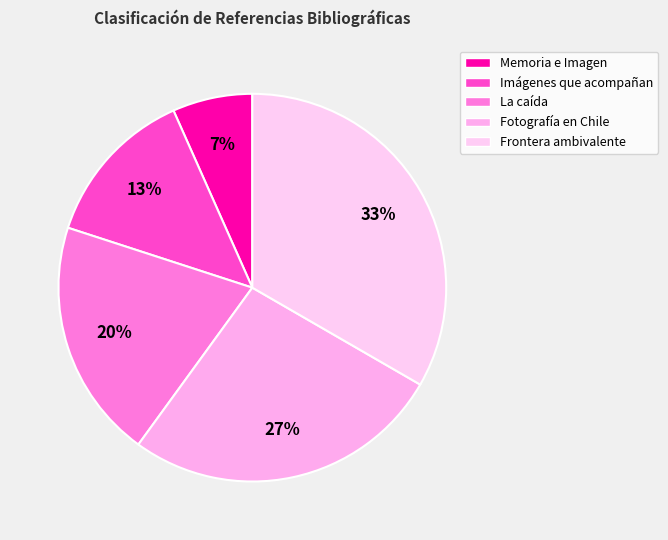

To the nearest percent, what is the average slice percentage?

20%